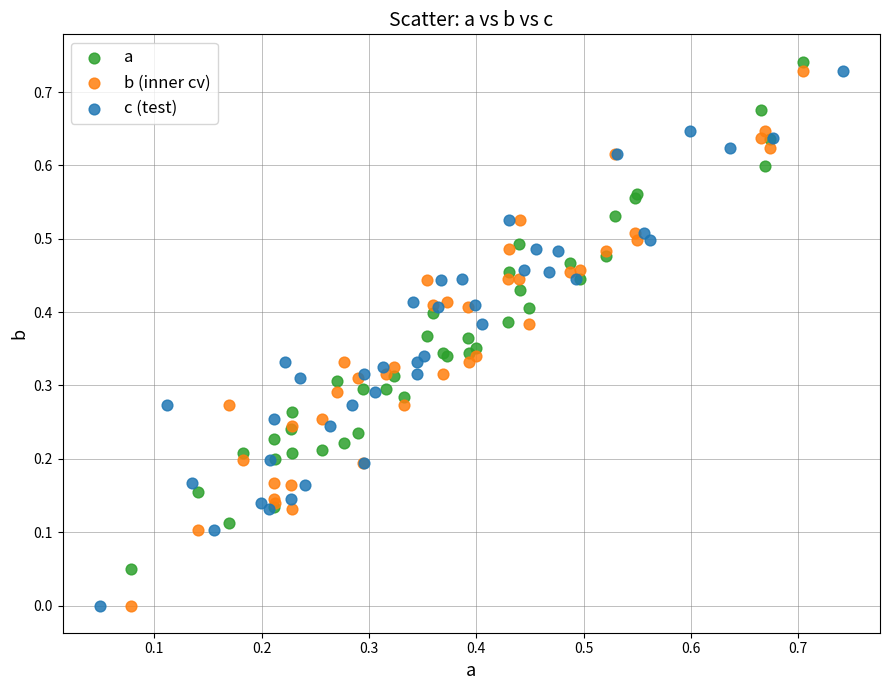

Which series reaches the maximum Y coordinate?

a